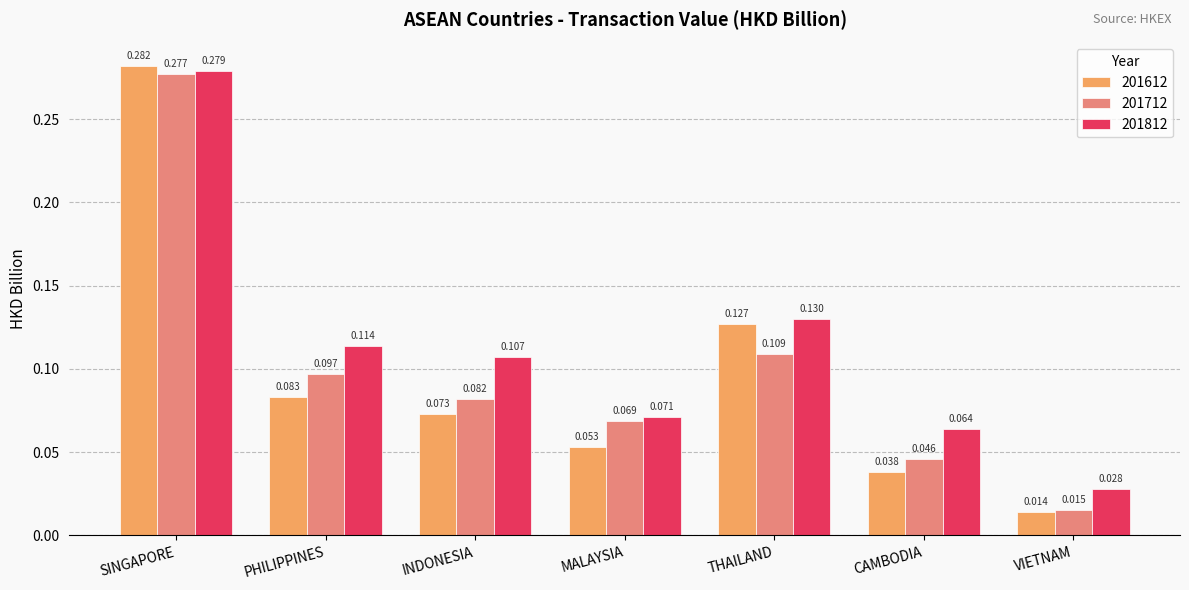

Which series has the widest spread of values?

201612